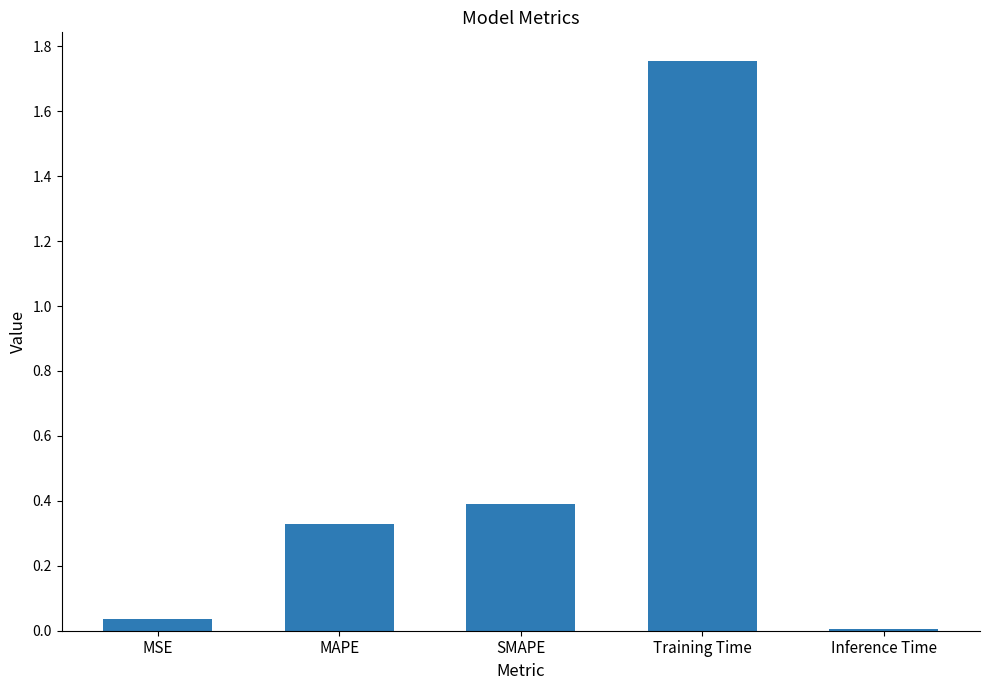

What is the sum of all values?

2.5